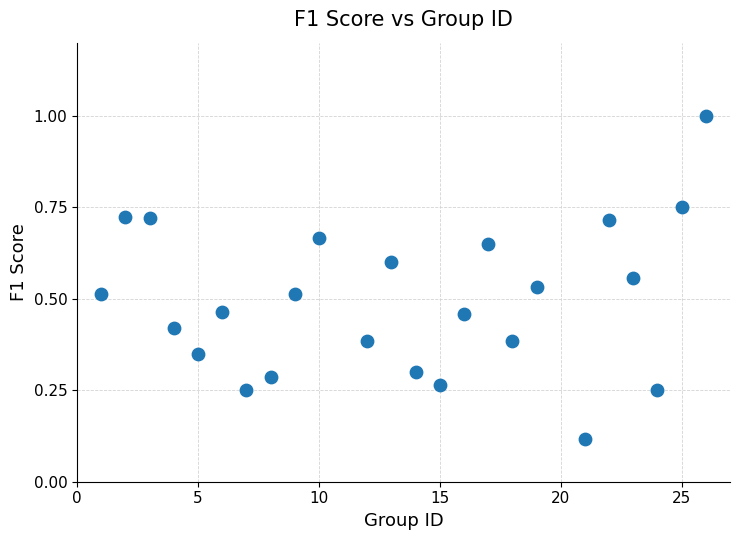

What is the range of Y values (max minus min)?

0.9